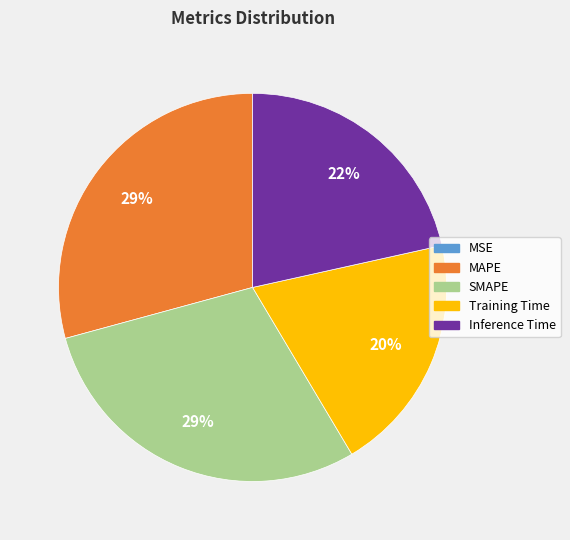

Between Inference Time and SMAPE, which is larger?

SMAPE